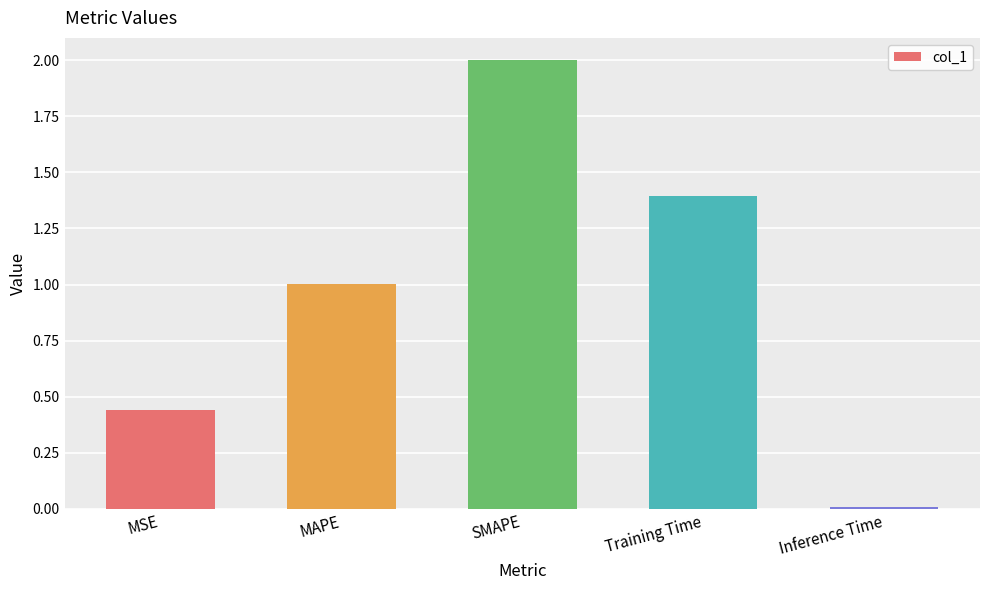

Where is the data nearest to the value 1?

MAPE